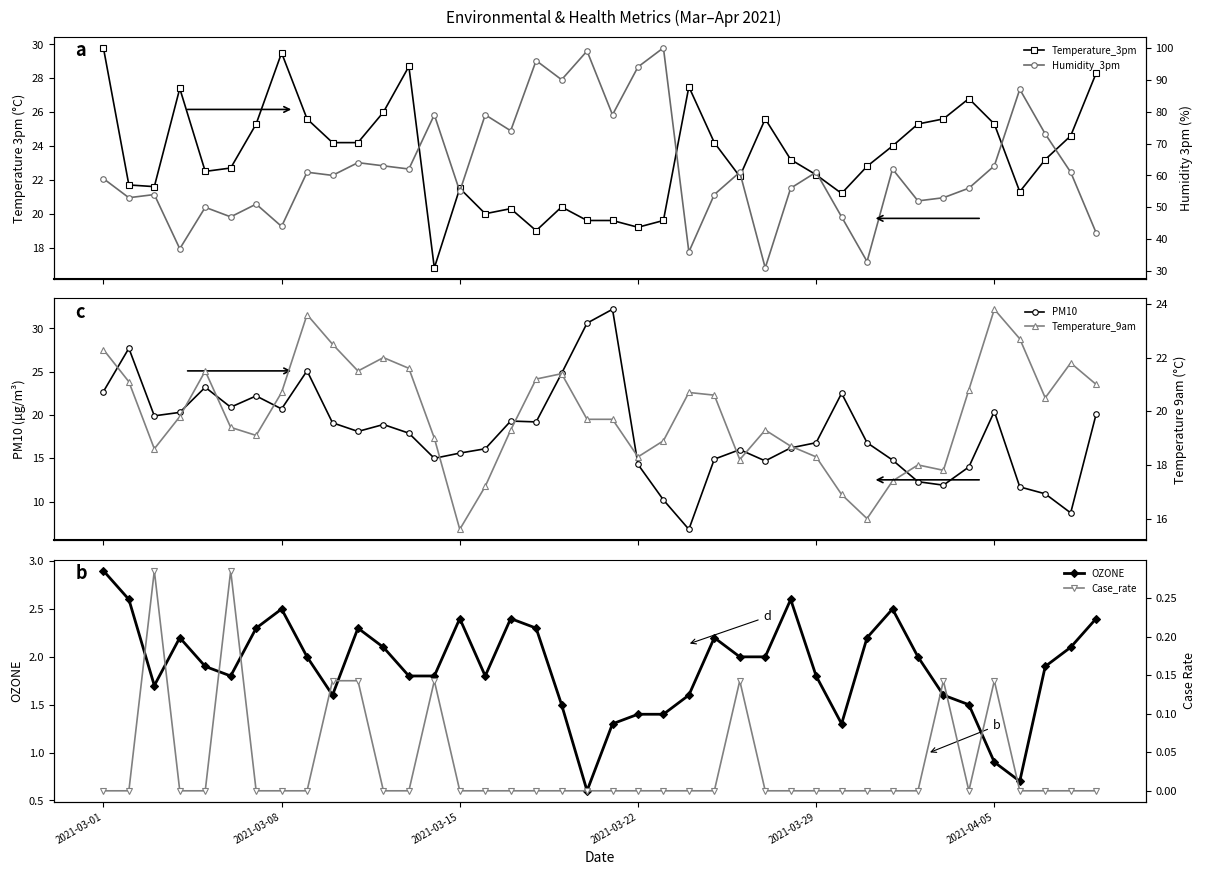

True or false: OZONE has more than 1 interior local peaks.

True